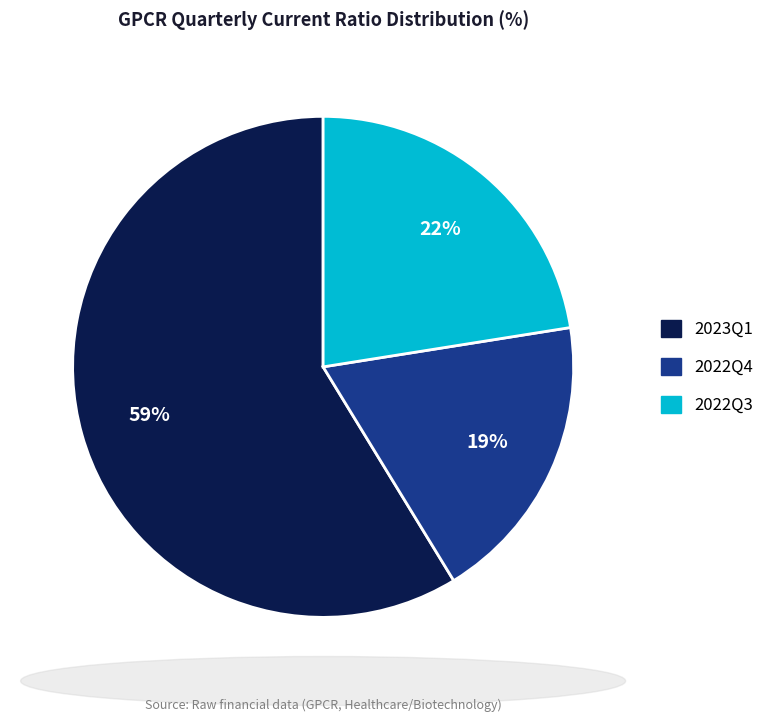

How many slices are in this pie chart?

3